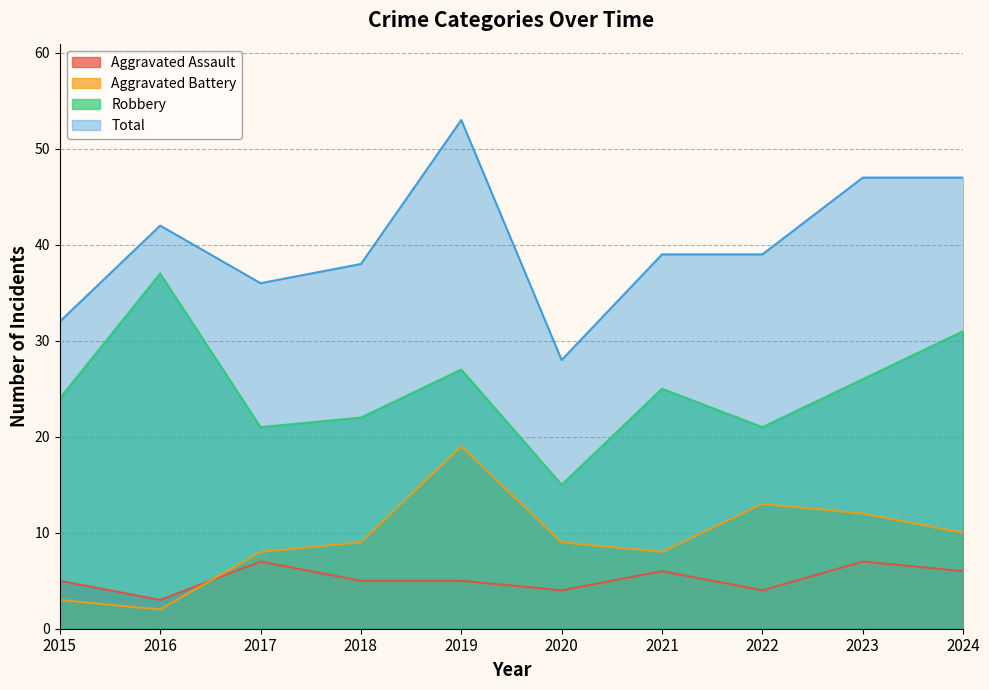

Reading left to right, transcribe all the data shown in this chart.

Aggravated Assault: 2015=5	2016=3	2017=7	2018=5	2019=5	2020=4	2021=6	2022=4	2023=7	2024=6
Aggravated Battery: 2015=3	2016=2	2017=8	2018=9	2019=19	2020=9	2021=8	2022=13	2023=12	2024=10
Robbery: 2015=24	2016=37	2017=21	2018=22	2019=27	2020=15	2021=25	2022=21	2023=26	2024=31
Total: 2015=32	2016=42	2017=36	2018=38	2019=53	2020=28	2021=39	2022=39	2023=47	2024=47